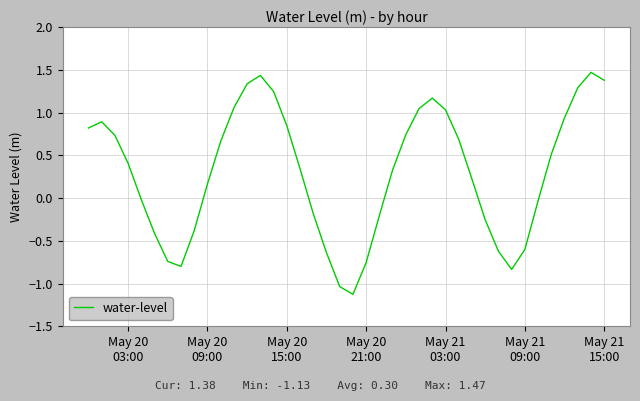

What is the difference between the maximum and minimum values?

2.6